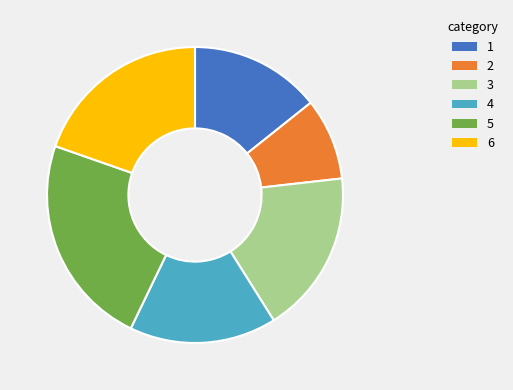

Does 6 account for over 50% of the chart?

No